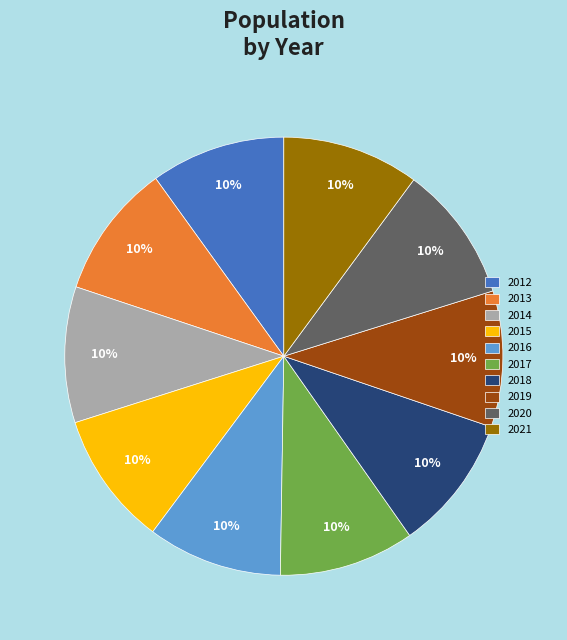

The 2014 slice represents 10% of the pie. True or false?

True